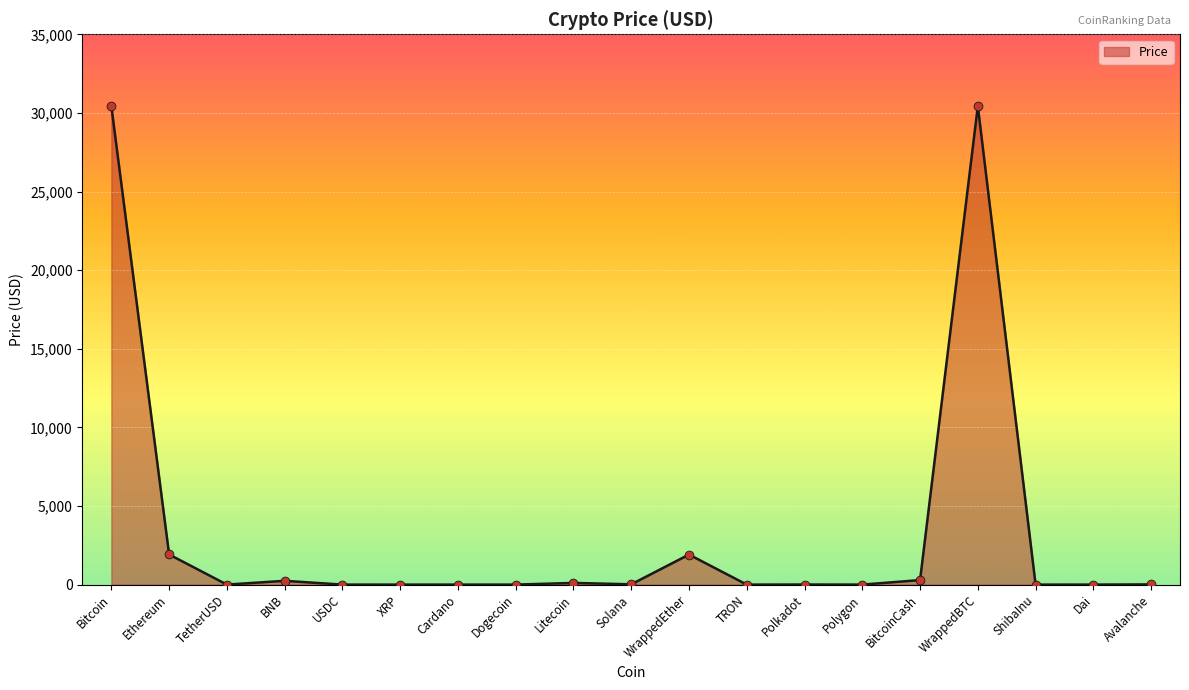

Which has a higher value, BitcoinCash or XRP?

BitcoinCash